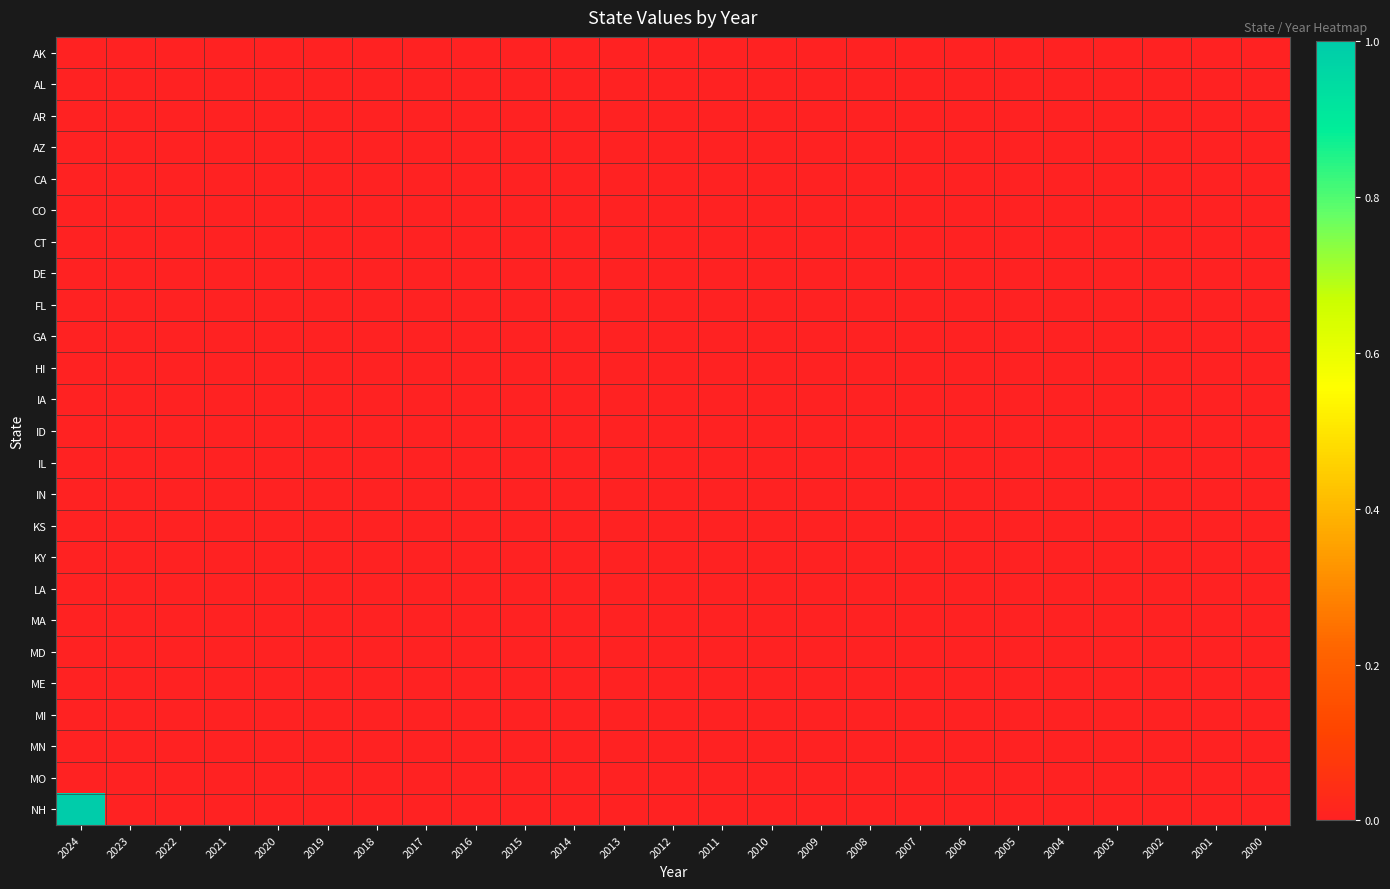

Which label corresponds to the smallest value in the chart?

2024